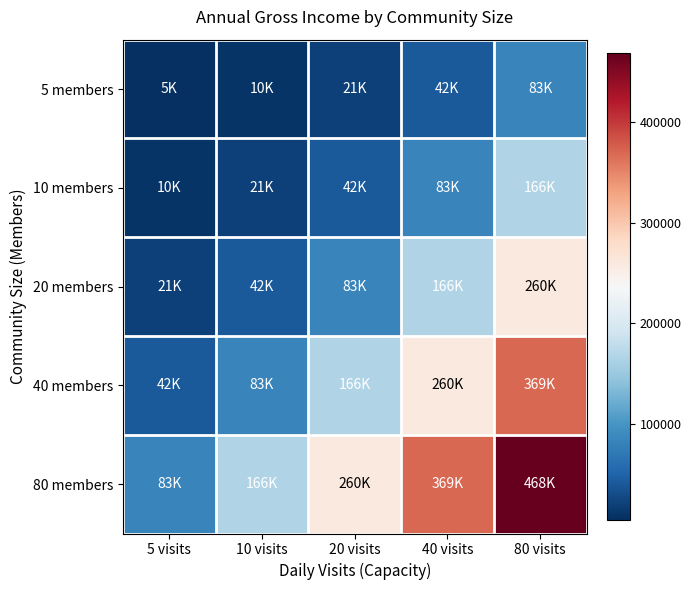

Which label corresponds to the largest value in the chart?

80 visits